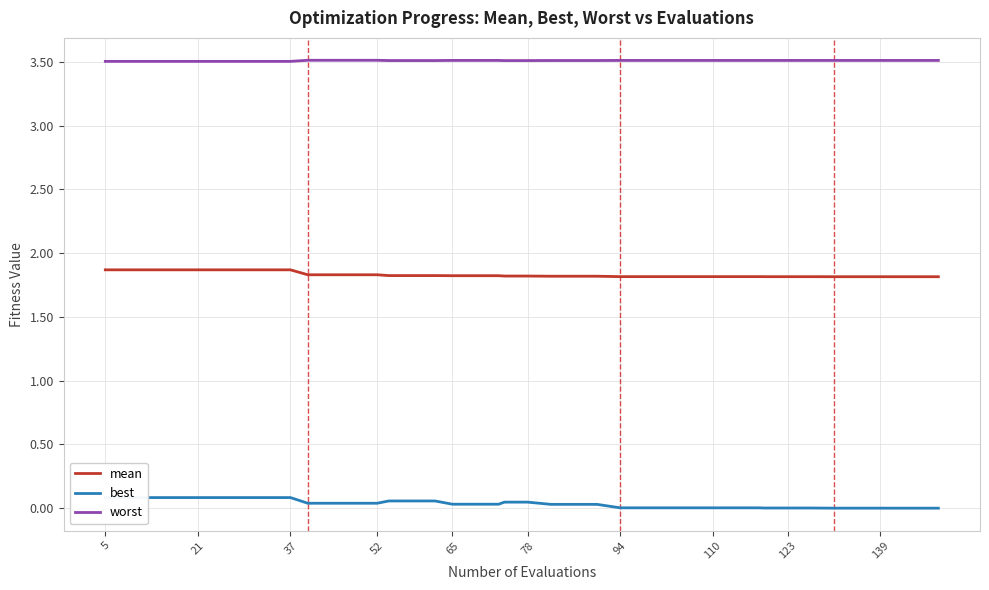

What are all the series names shown in the legend?

mean, best, worst